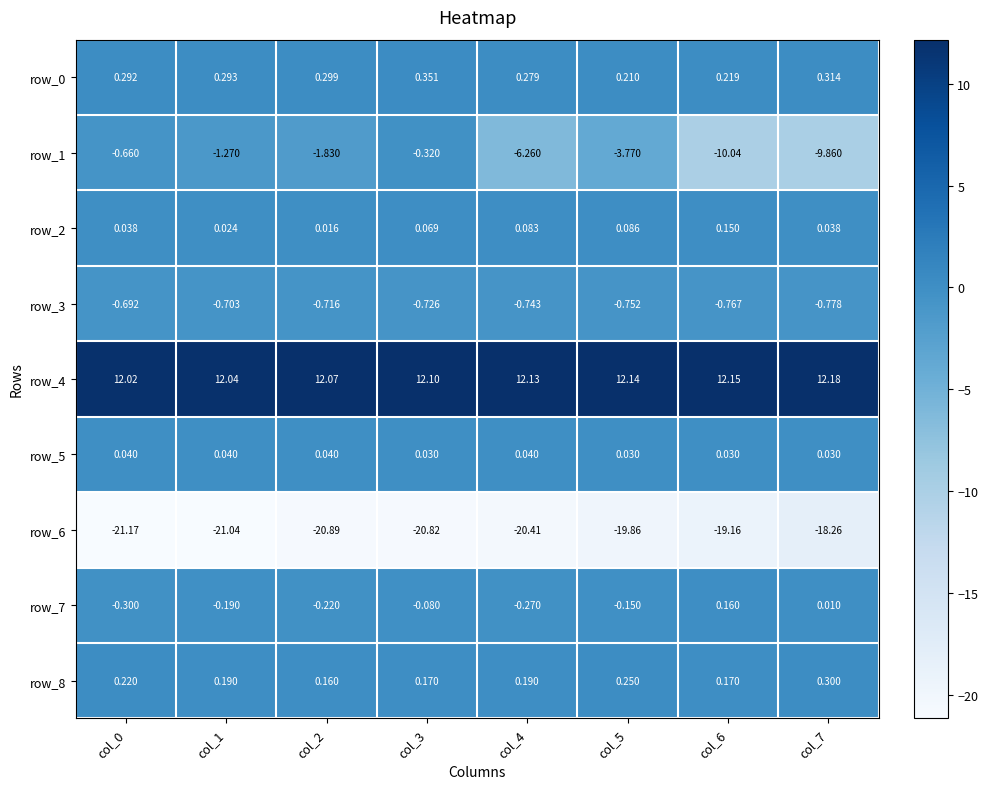

Count the number of data series in this chart.

9